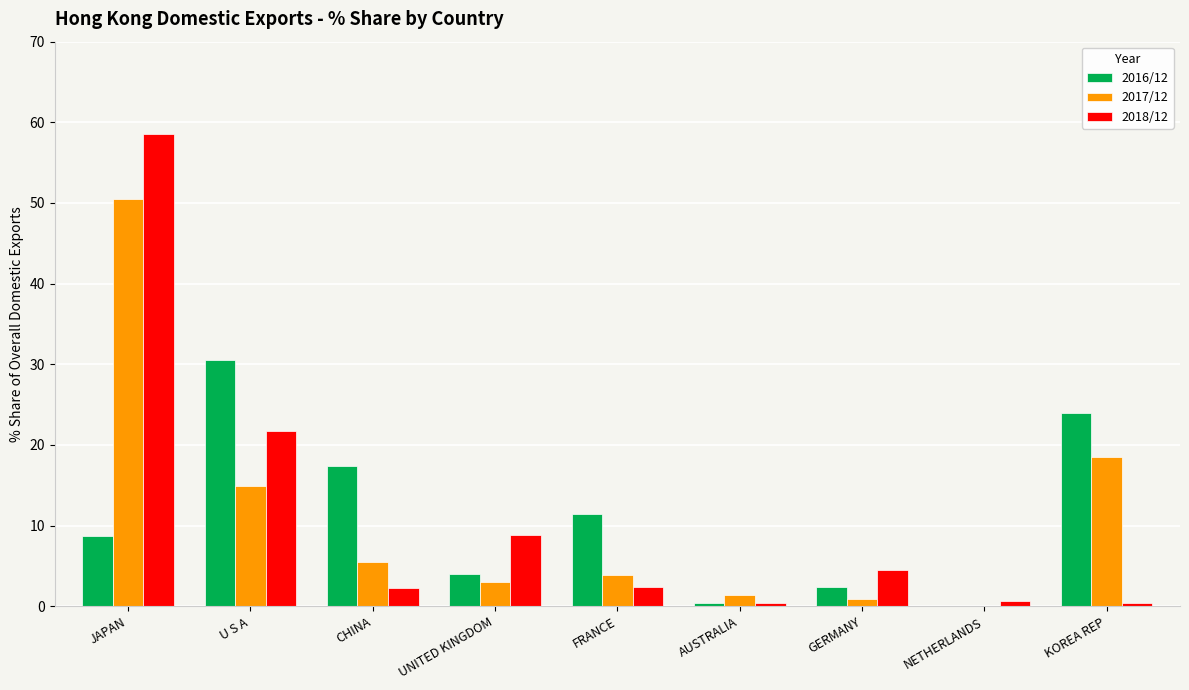

What is the average value of the 2018/12 series?

11.1